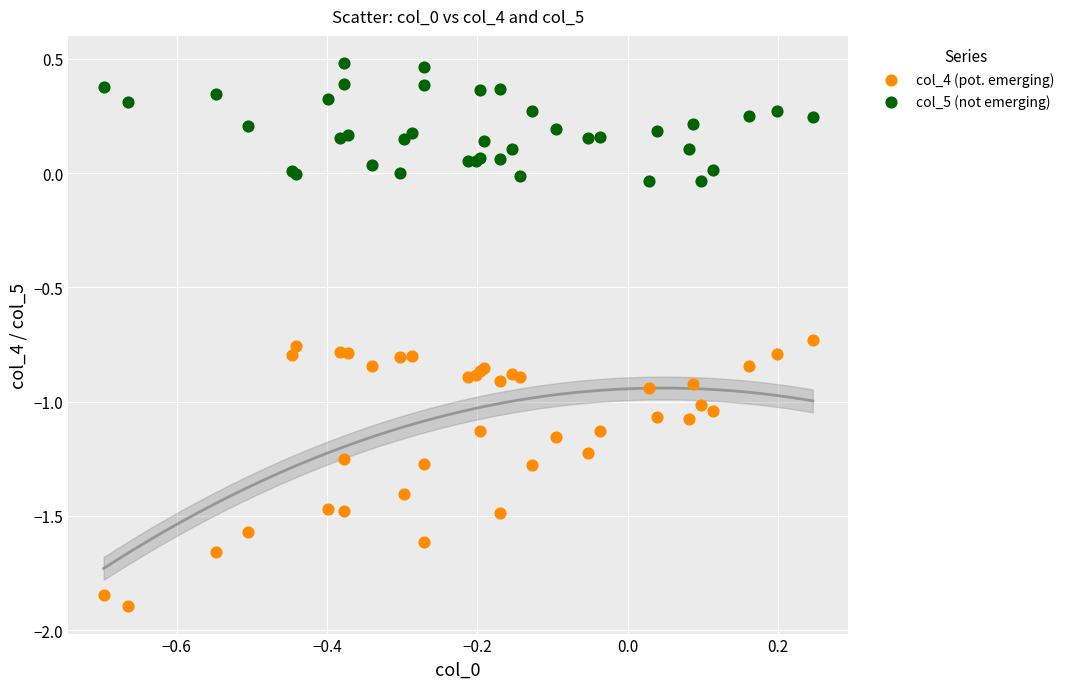

What are all the series names shown in the legend?

col_4 (pot. emerging), col_5 (not emerging)